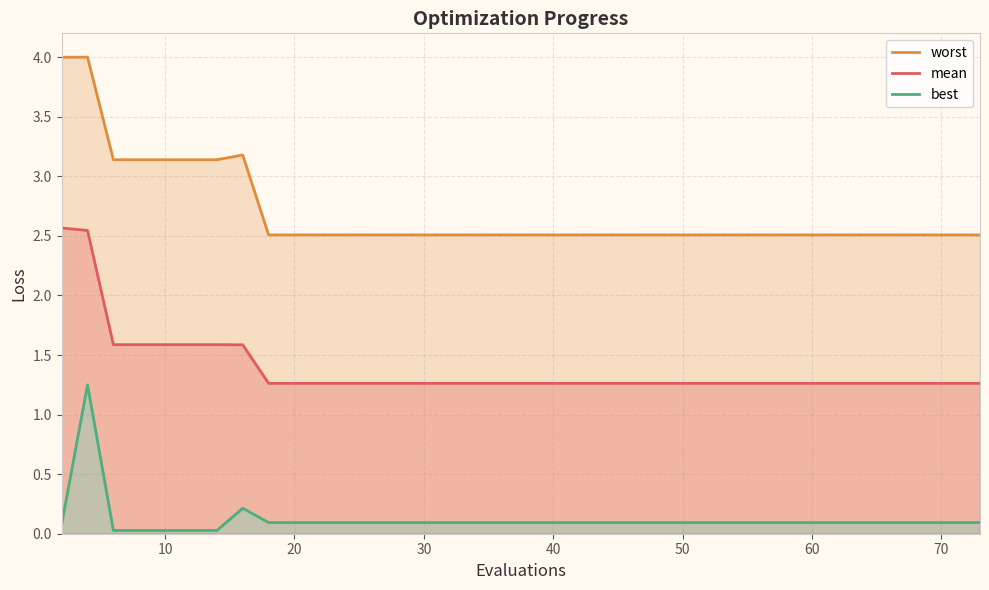

Which series has the widest spread of values?

worst